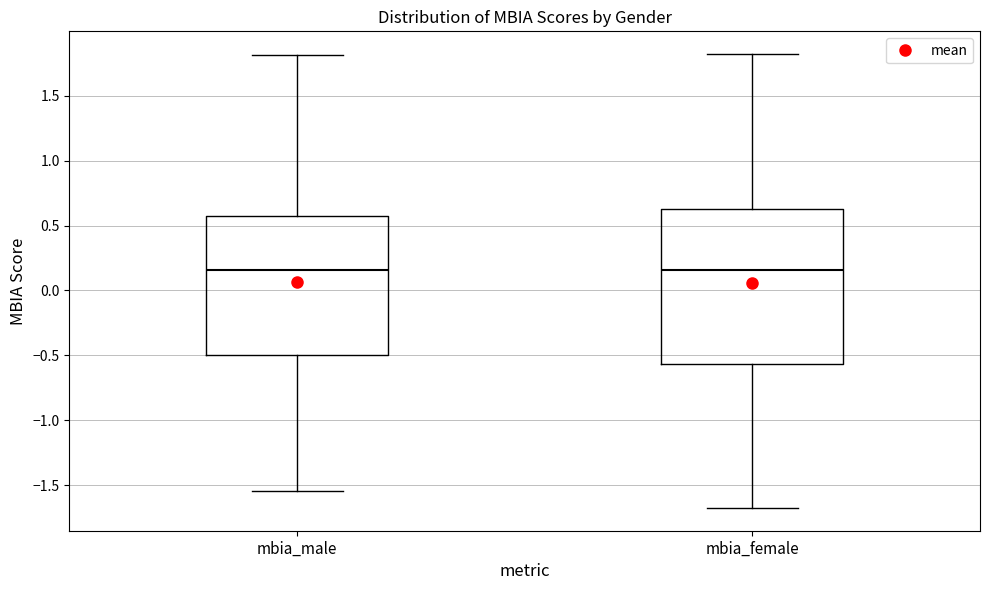

Reading left to right, read every box against the y-axis: the position of its median line, the range the box covers, and the ends of its whiskers. The values are not printed on the chart, so give them approximately, as read against the axis.

mbia_male: median 0.15, box -0.50 to 0.60, whiskers -1.55 to 1.80
mbia_female: median 0.15, box -0.55 to 0.65, whiskers -1.70 to 1.80